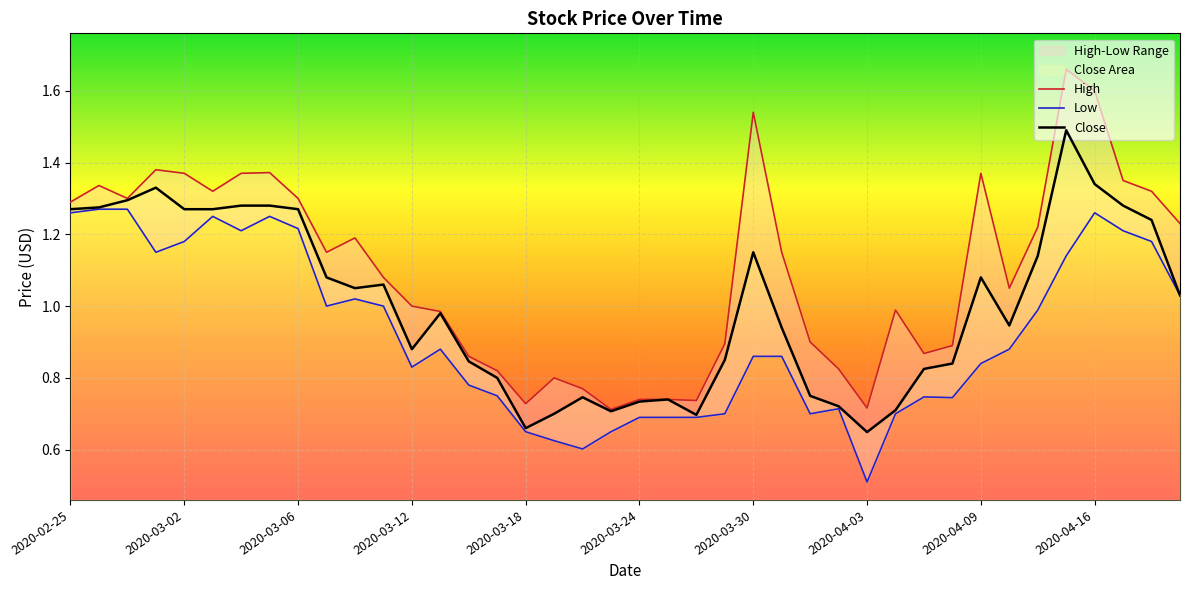

Does the chart display data point markers on the line(s)?

No